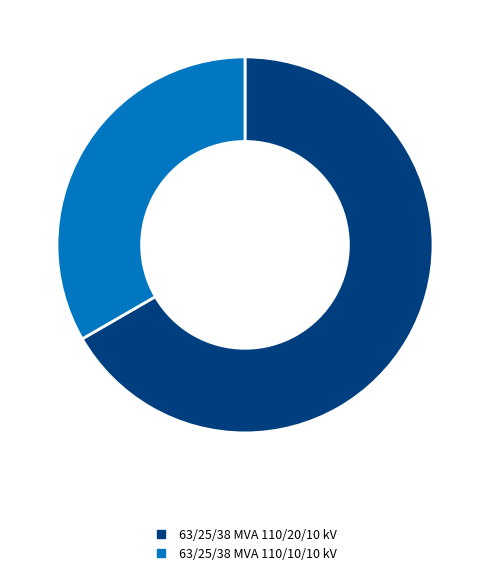

Rank the categories by value from lowest to highest.

63/25/38 MVA 110/10/10 kV, 63/25/38 MVA 110/20/10 kV